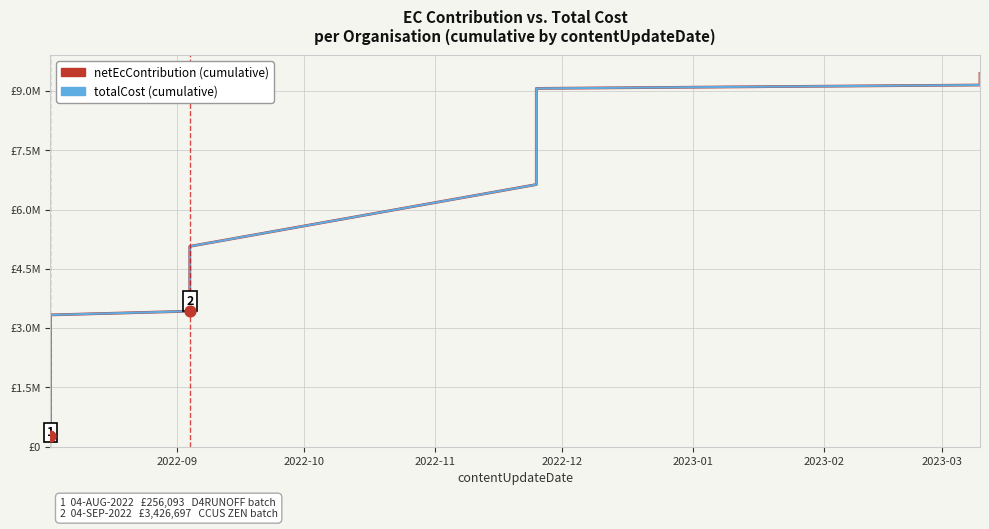

Which series contains the highest Y value?

netEcContribution (cumulative)